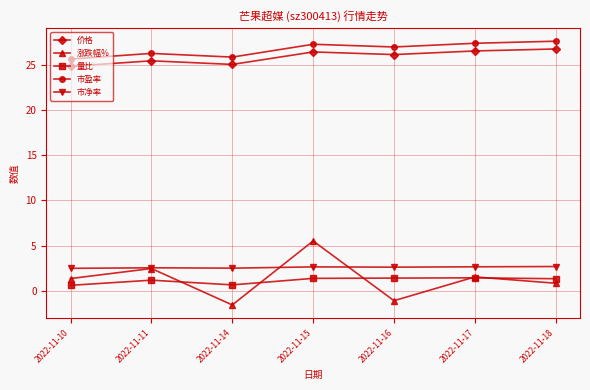

What is the difference between the highest and lowest values at 2022-11-15?

25.9